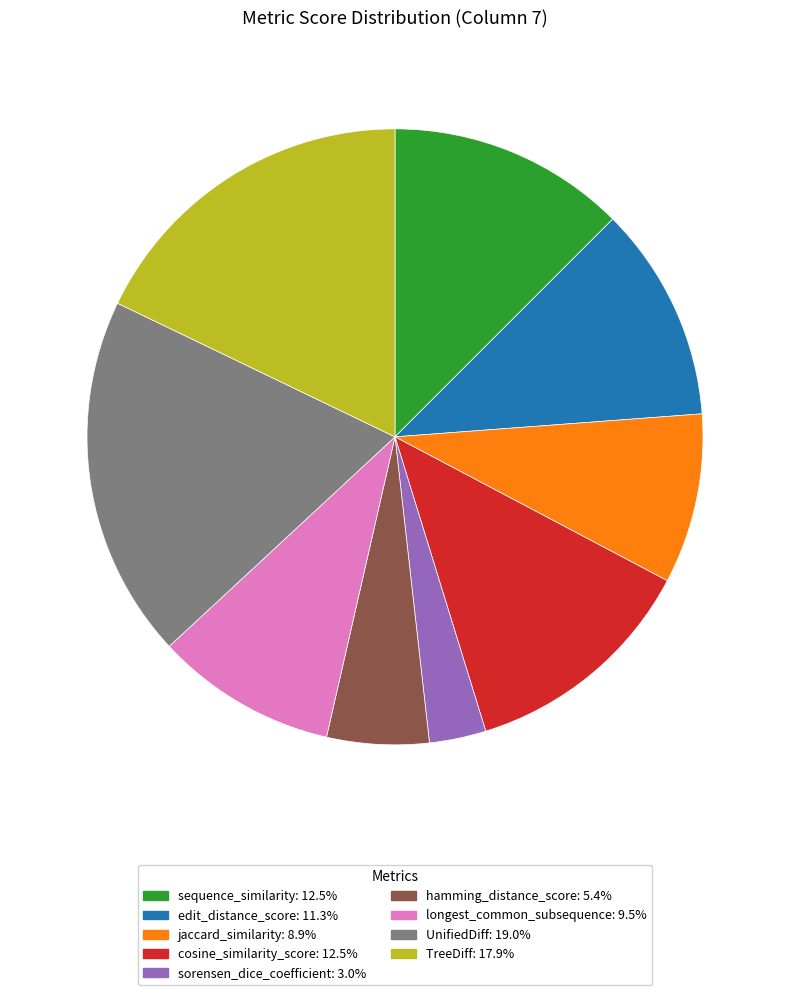

Is there any slice that represents more than half of the pie?

No